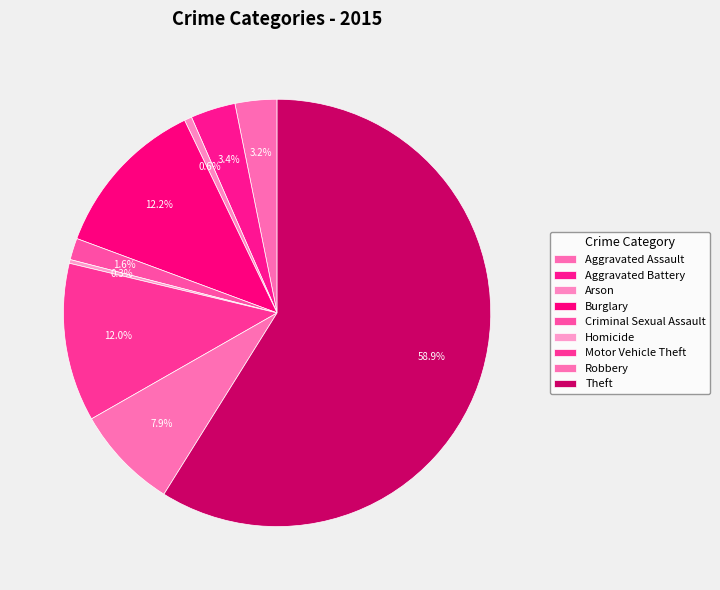

What is the total percentage of Aggravated Assault and Arson?

3.7%